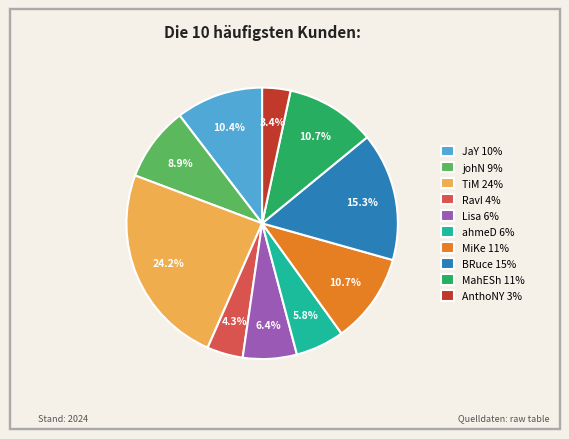

What percentage do Lisa and MahESh together represent?

17.1%